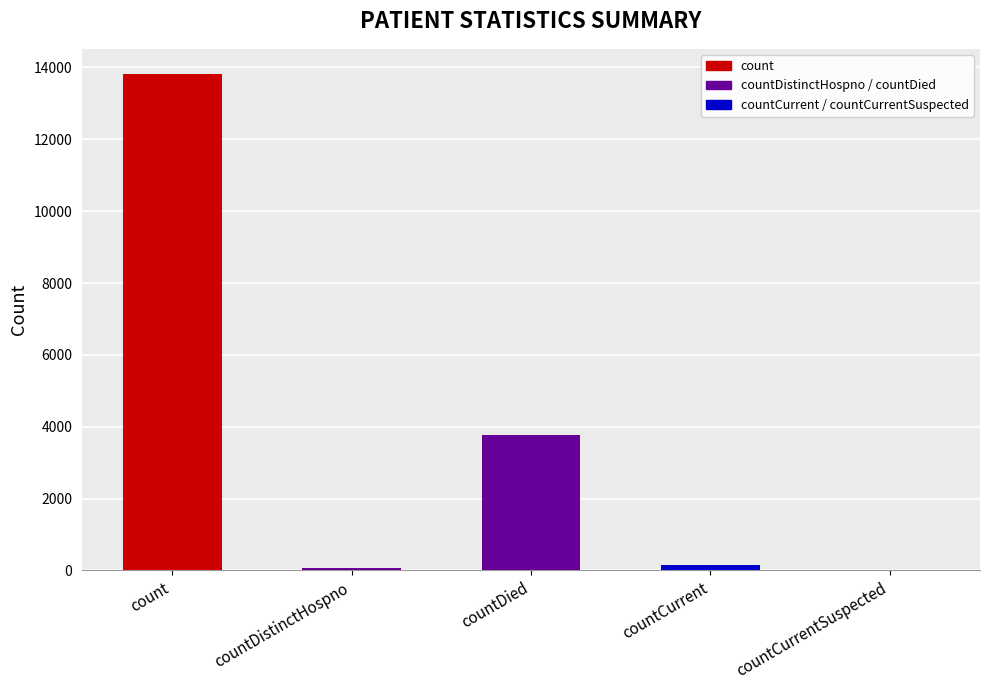

How many values are above zero?

4